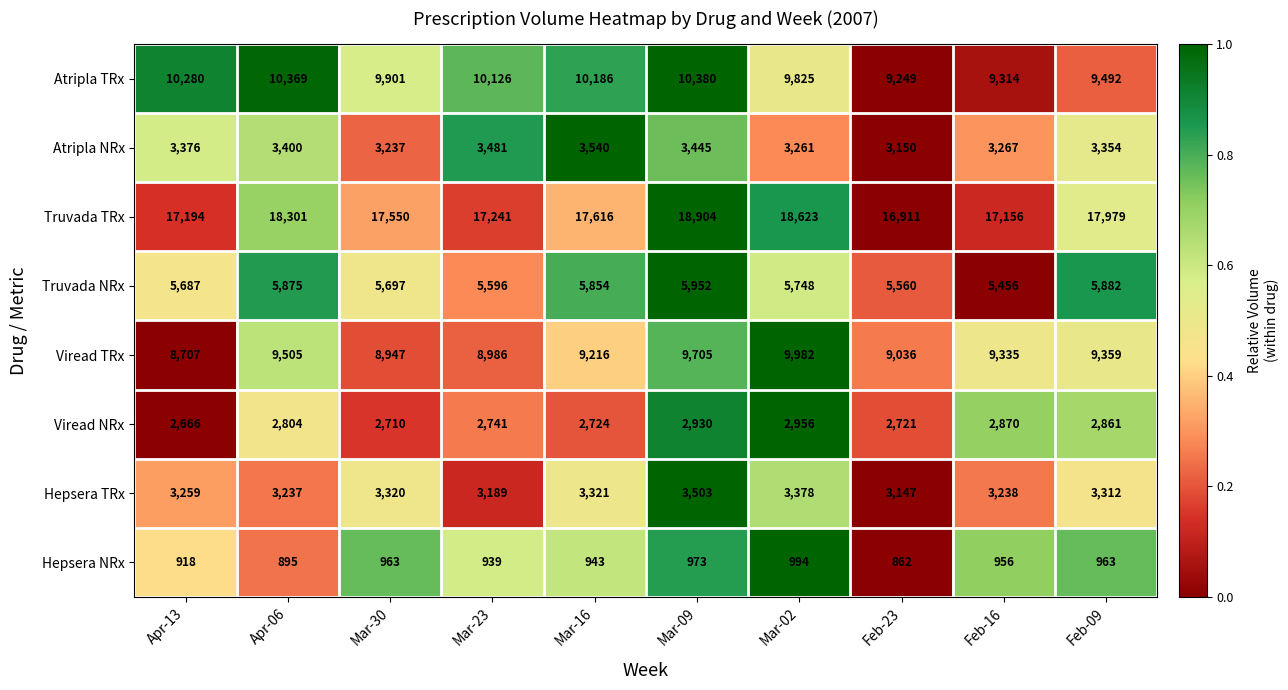

At which category does the chart reach its peak across all series?

Mar-09